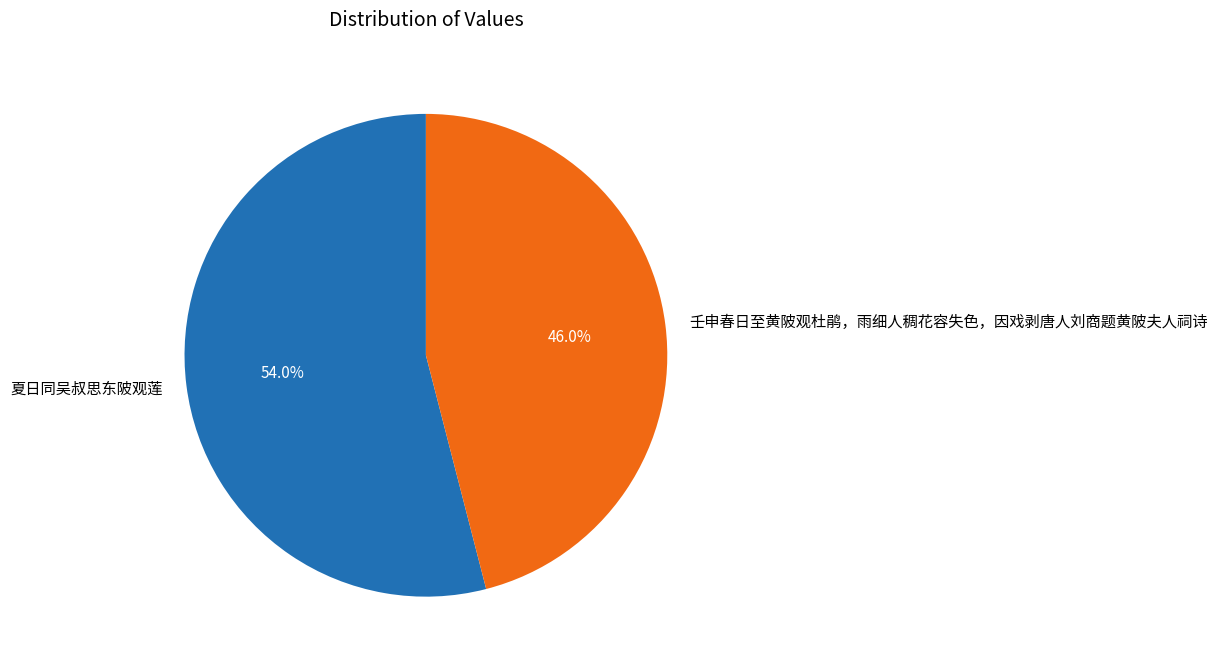

Which category has the smallest portion of the pie?

壬申春日至黄陂观杜鹃，雨细人稠花容失色，因戏剥唐人刘商题黄陂夫人祠诗